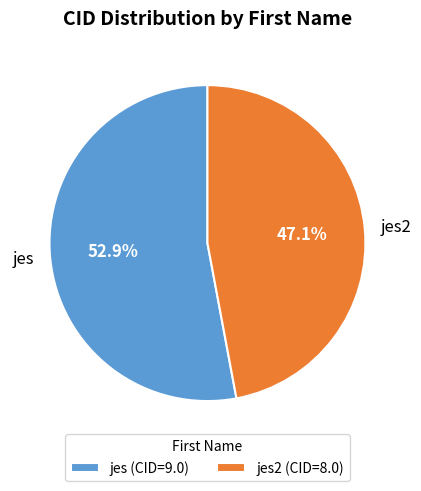

The jes slice represents 67% of the pie. True or false?

False